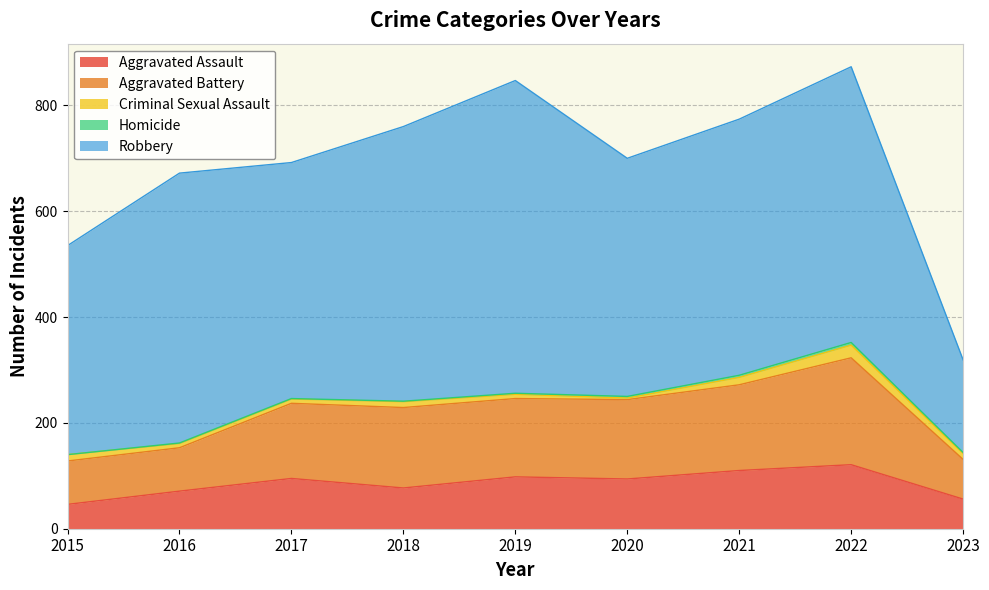

The value of Aggravated Battery at 2022 is 349. True or false?

False